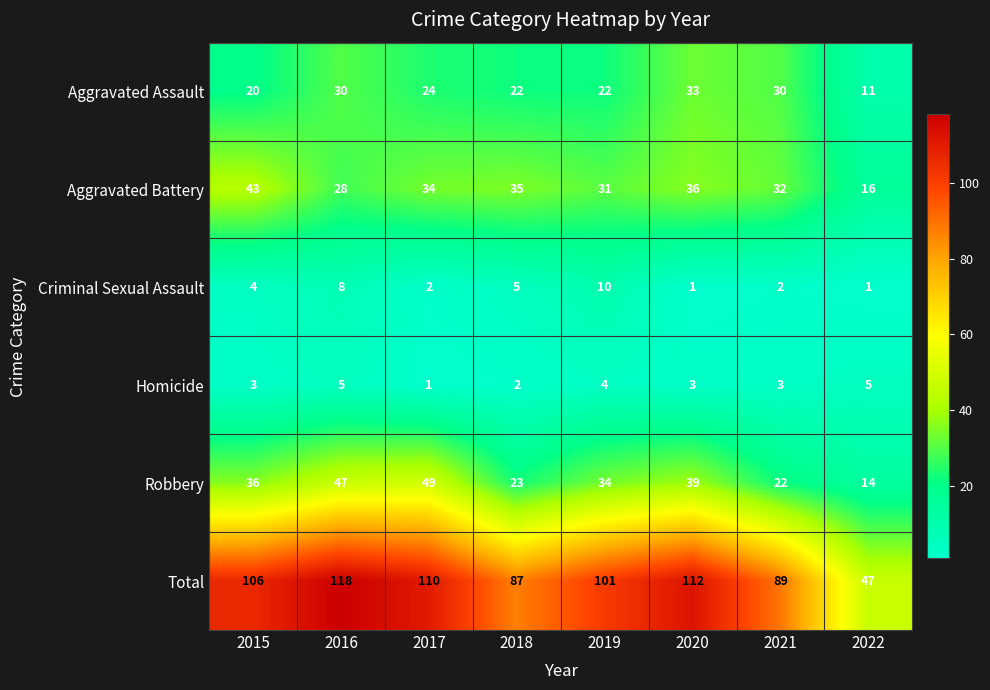

Is it true that Homicide equals 2 at 2021?

False